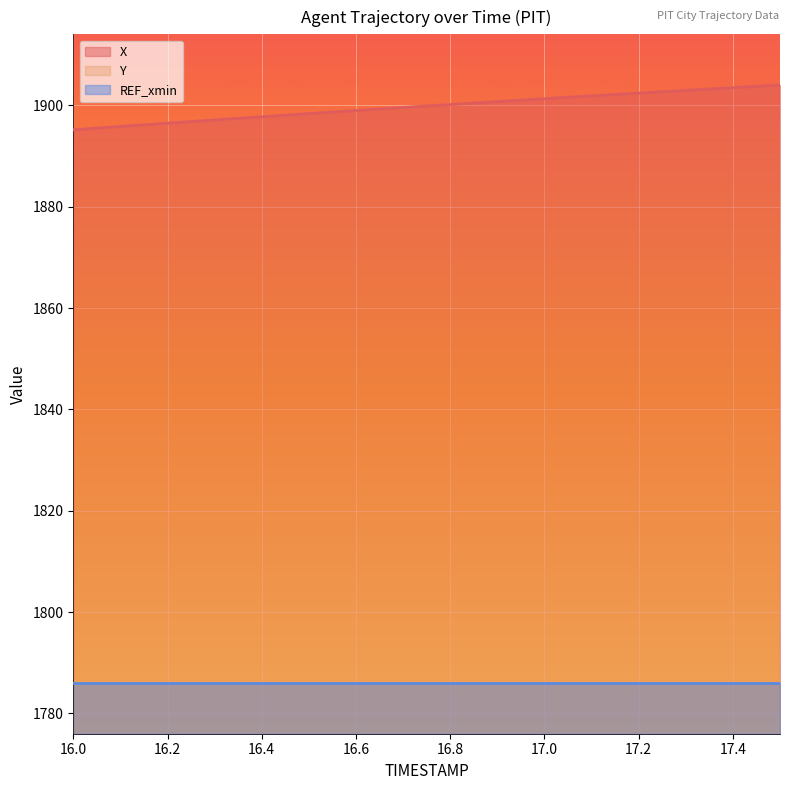

What is the label of the 2nd point from the left?

16.1